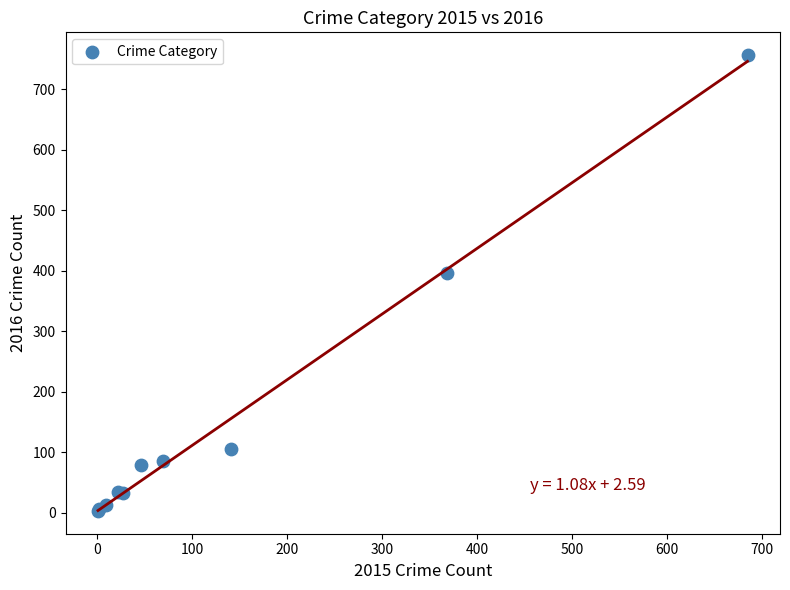

What Y value in the scatter plot is closest to 379?

396